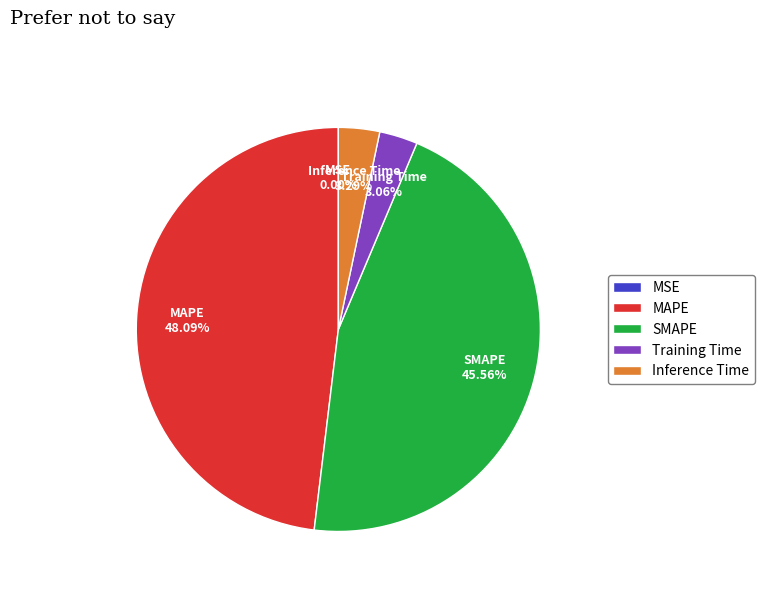

What percentage is NOT represented by Training Time?

96.9%